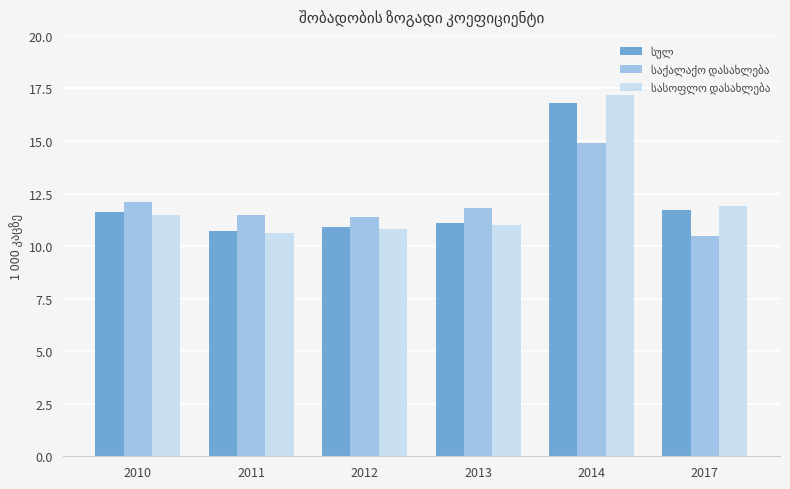

What is the difference between the highest and lowest values at 2010?

0.6